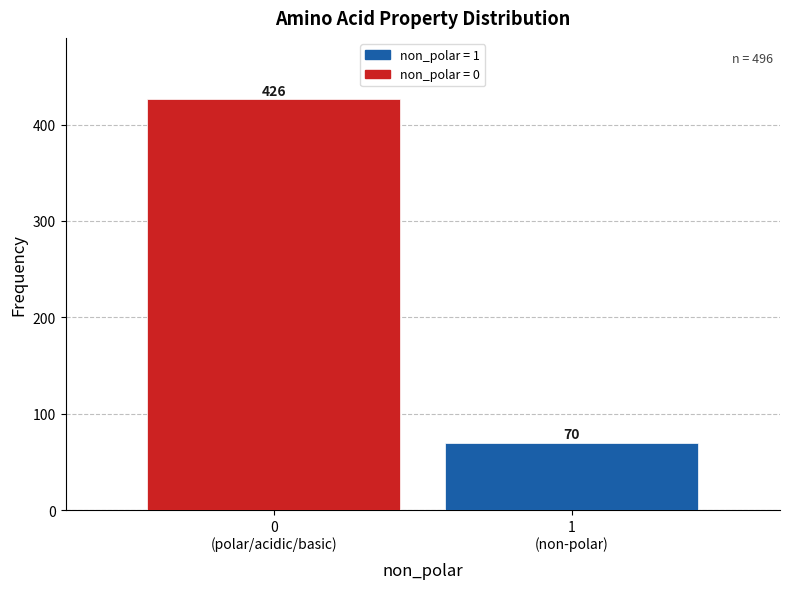

Reading left to right, what are all the values shown in this chart?

426	70